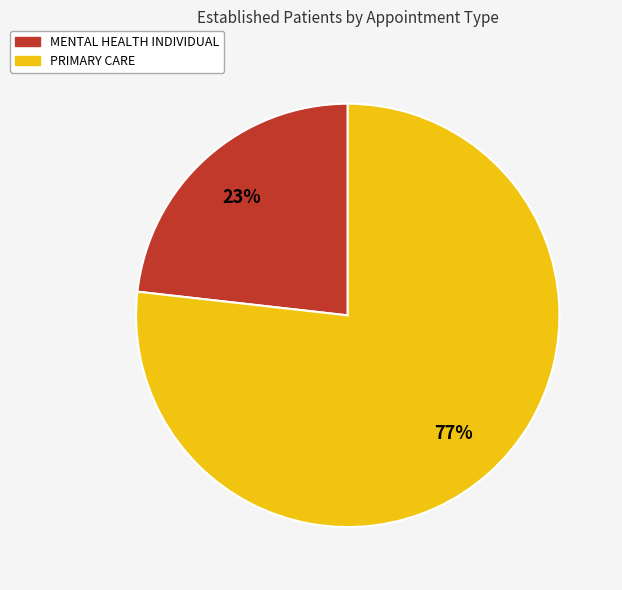

To the nearest percent, what is the difference between the largest and smallest slice percentages?

54%